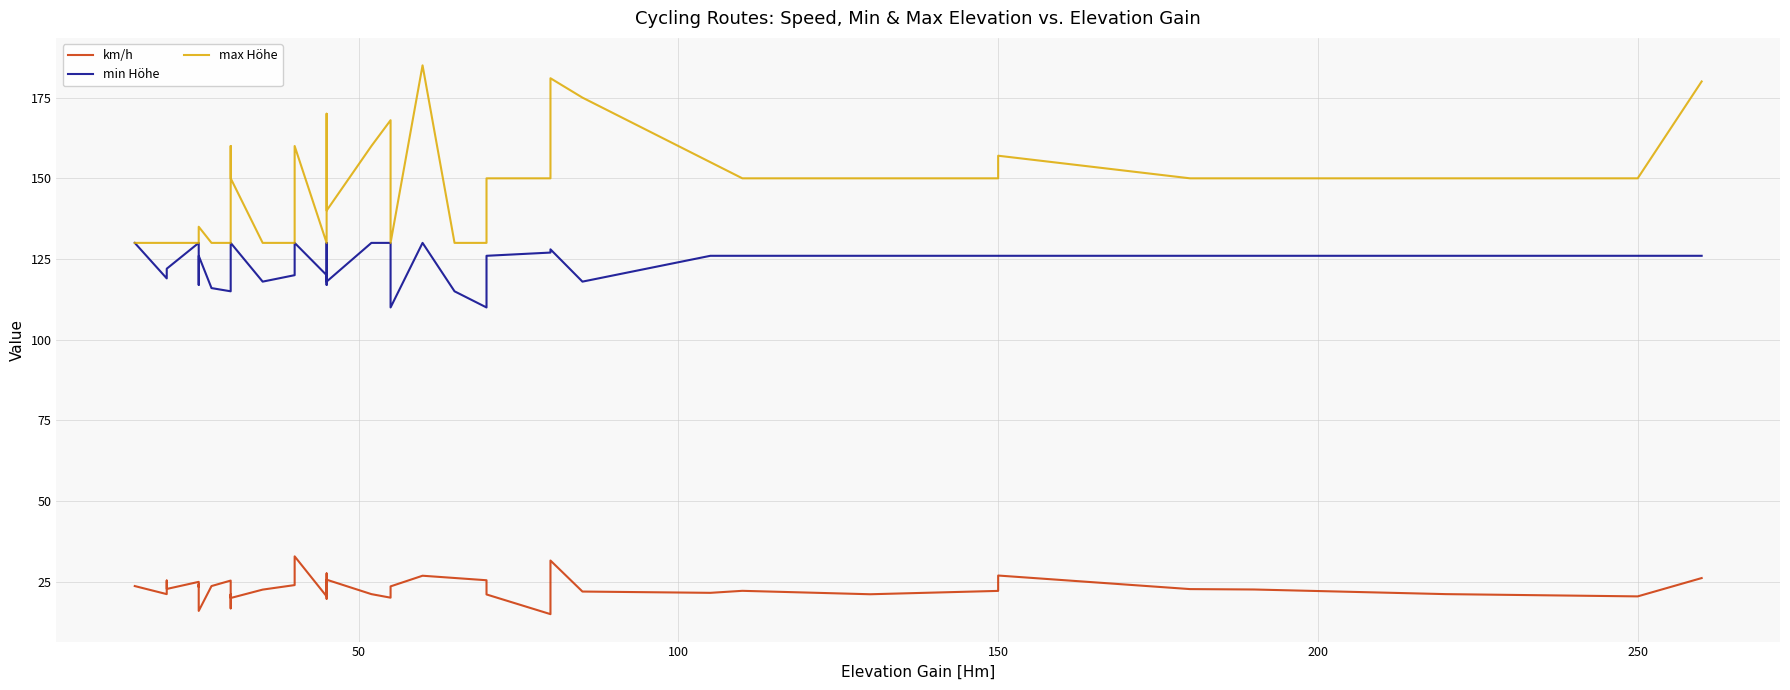

True or false: max Höhe has a value of 257.9 at 26.

False